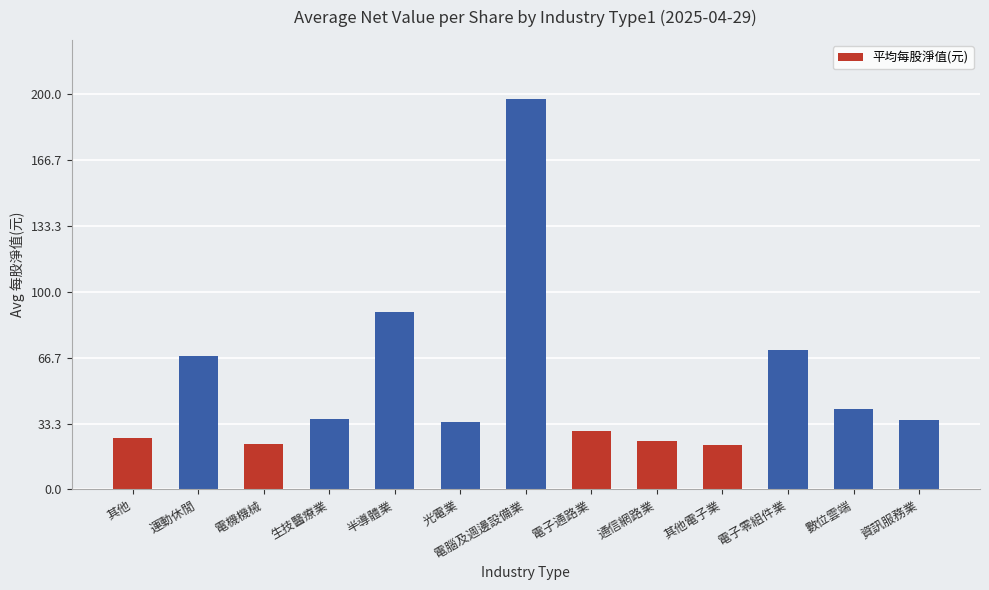

What is the smallest value displayed?

22.5